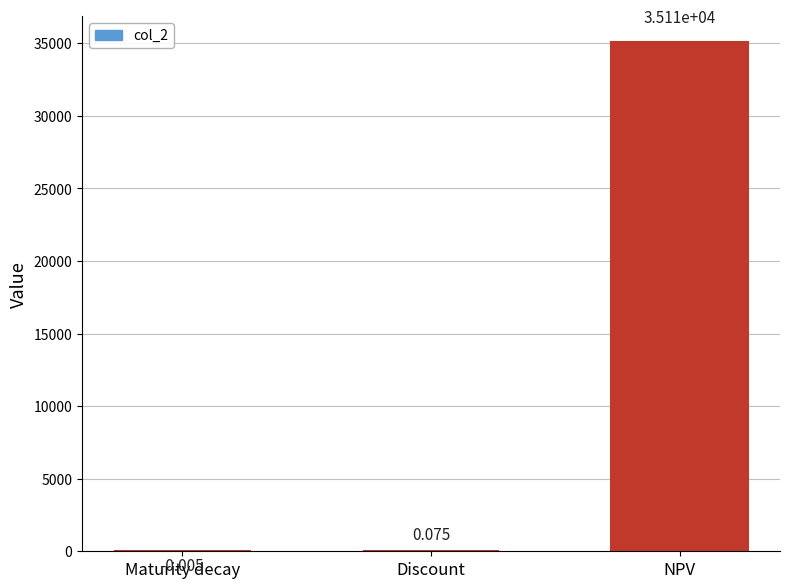

Are the bars horizontal?

No